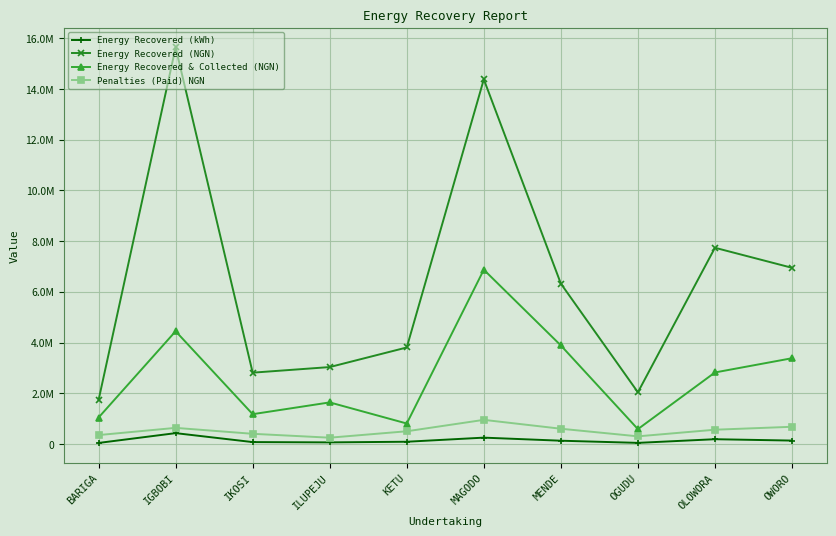

What is the label of the 6th point from the right?

KETU